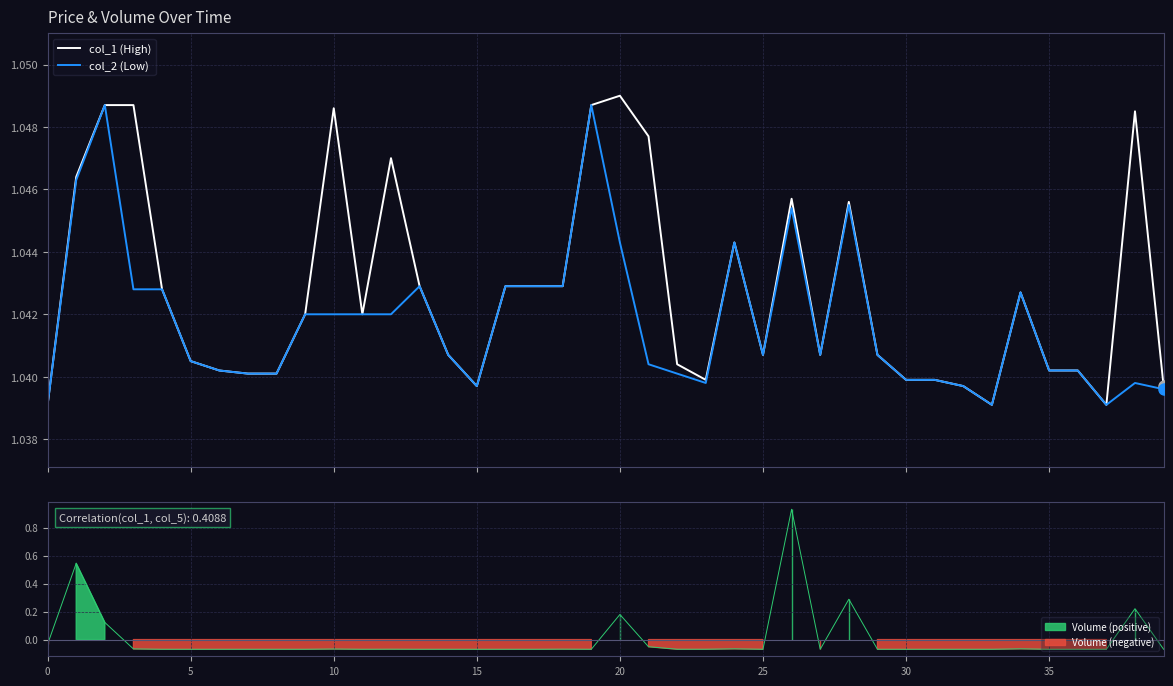

True or false: col_2 (Low) and col_1 (High) cross at least once.

False